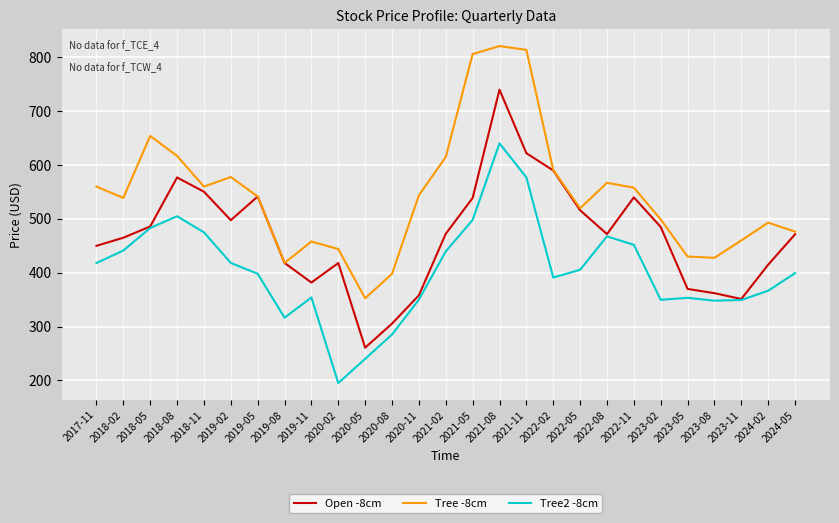

True or false: Tree2 -8cm has more than 1 interior local peaks.

True